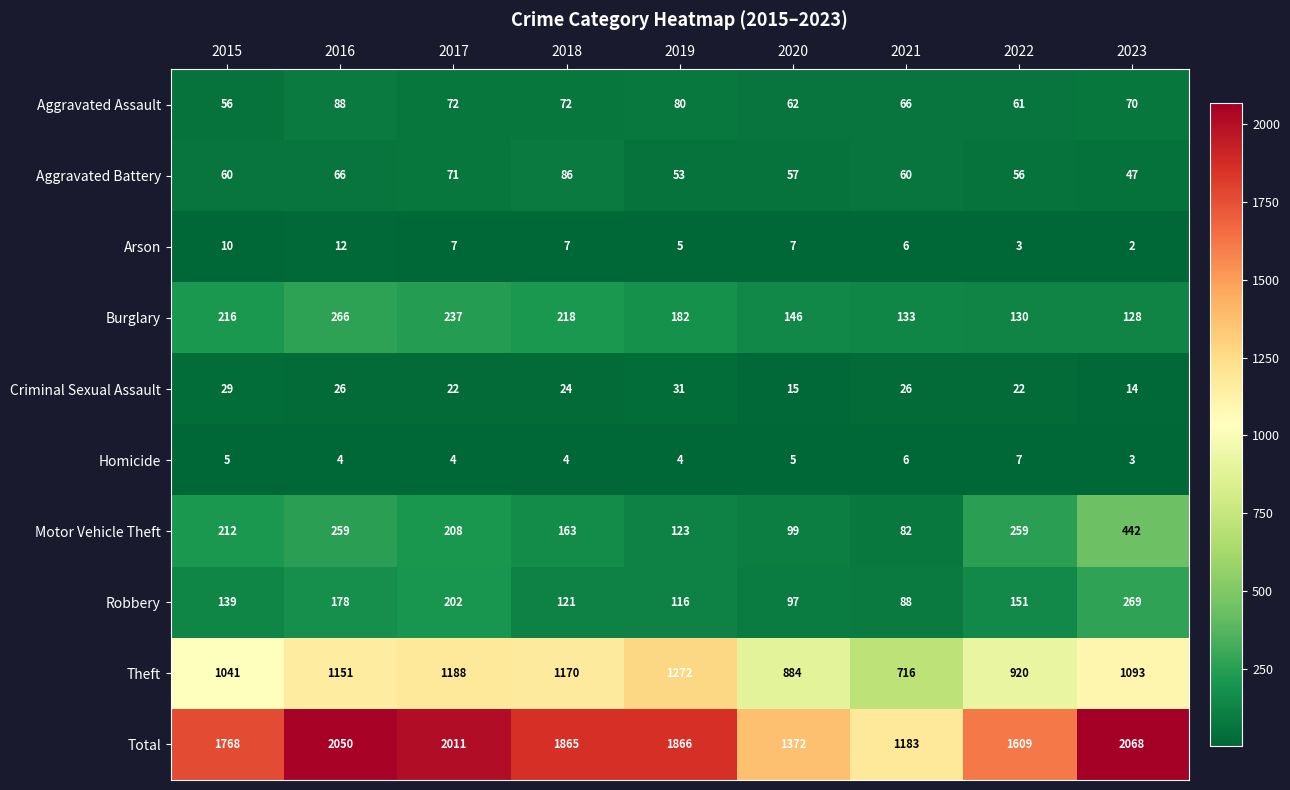

List the series in order of their peak value, highest first.

Total, Theft, Motor Vehicle Theft, Robbery, Burglary, Aggravated Assault, Aggravated Battery, Criminal Sexual Assault, Arson, Homicide